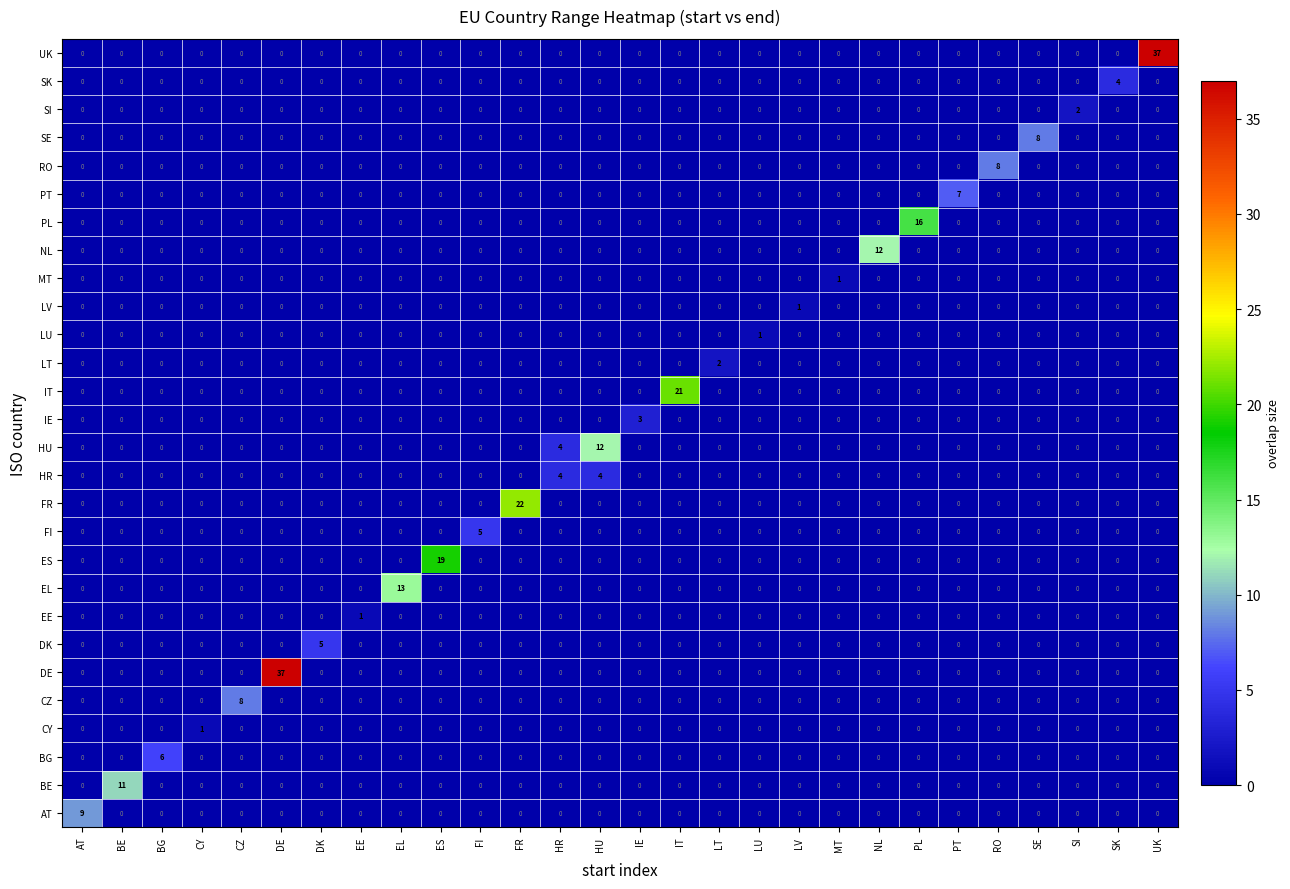

What is the total value across all series at SK?

4